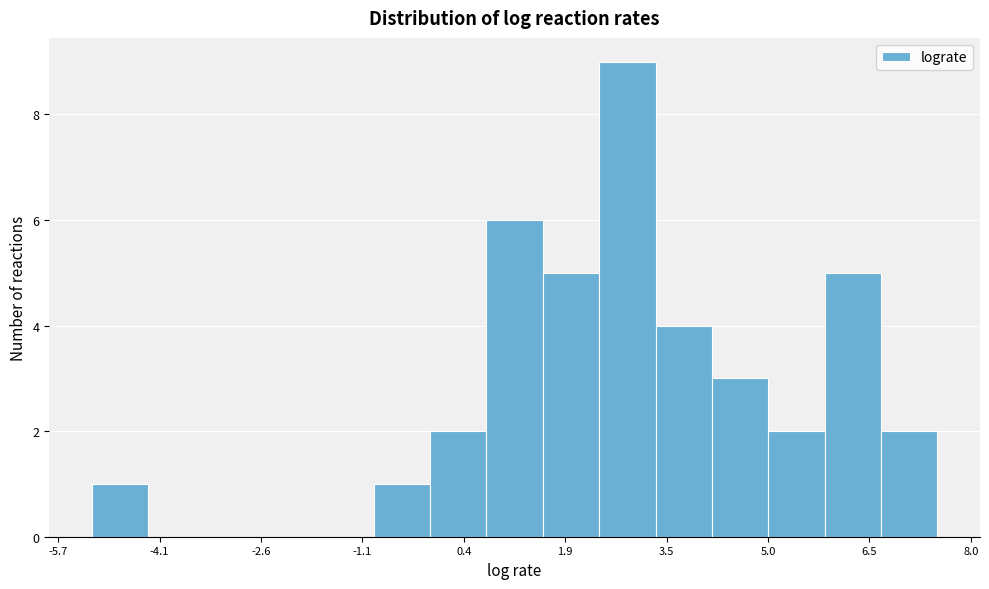

Reading left to right, transcribe this chart: for each bar, give the range it covers on the x-axis and its height. Neither the bar edges nor the heights are printed on the chart, so give them approximately, as read against the axes.

-5.2 to -4.4: 1
-4.4 to -3.4: 0
-3.4 to -2.6: 0
-2.6 to -1.8: 0
-1.8 to -1.0: 0
-1.0 to 0.0: 1
0.0 to 0.8: 2
0.8 to 1.6: 6
1.6 to 2.4: 5
2.4 to 3.2: 9
3.2 to 4.2: 4
4.2 to 5.0: 3
5.0 to 5.8: 2
5.8 to 6.6: 5
6.6 to 7.6: 2